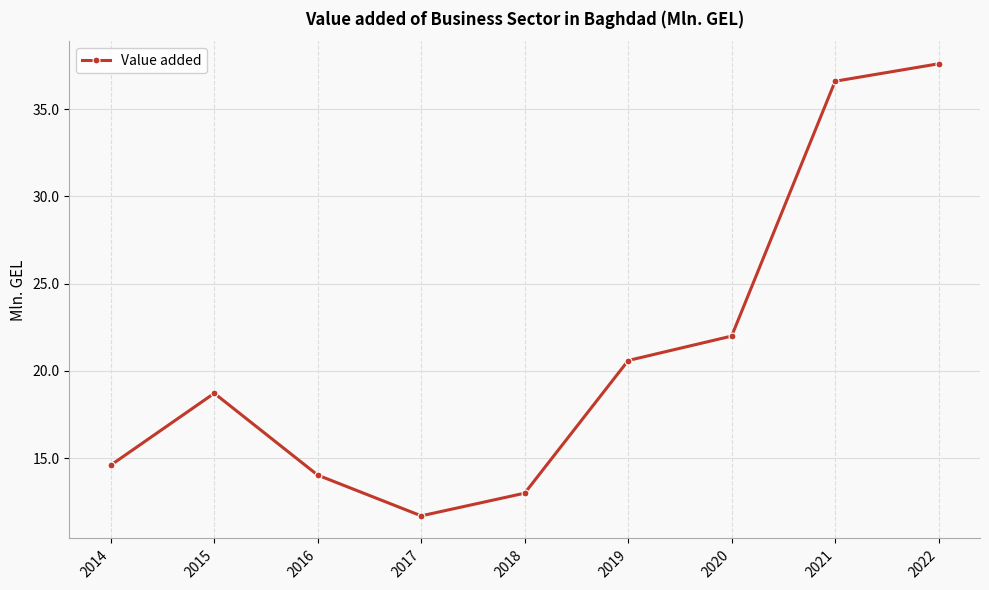

Reading left to right, what are all the values shown in this chart?

2014=14.6	2015=18.7	2016=14.0	2017=11.7	2018=13.0	2019=20.6	2020=22.0	2021=36.6	2022=37.6